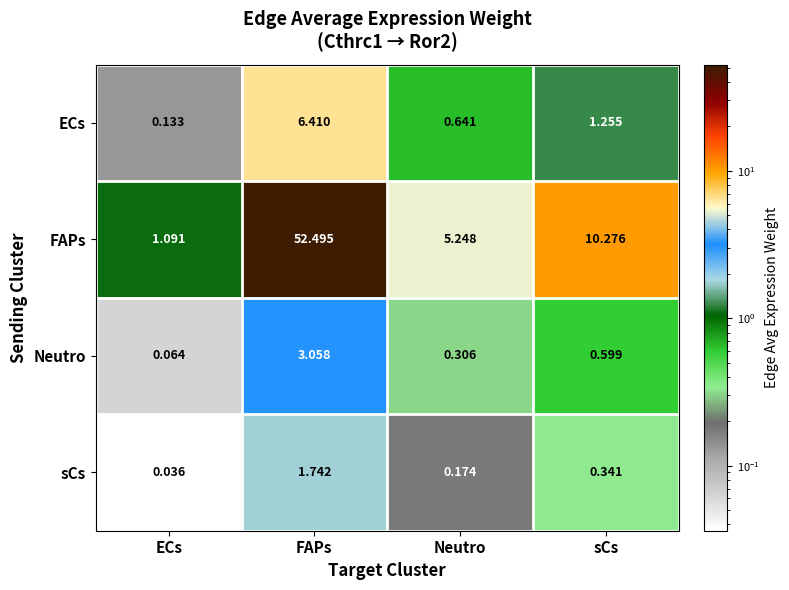

At which category is the sum across all series the highest?

FAPs